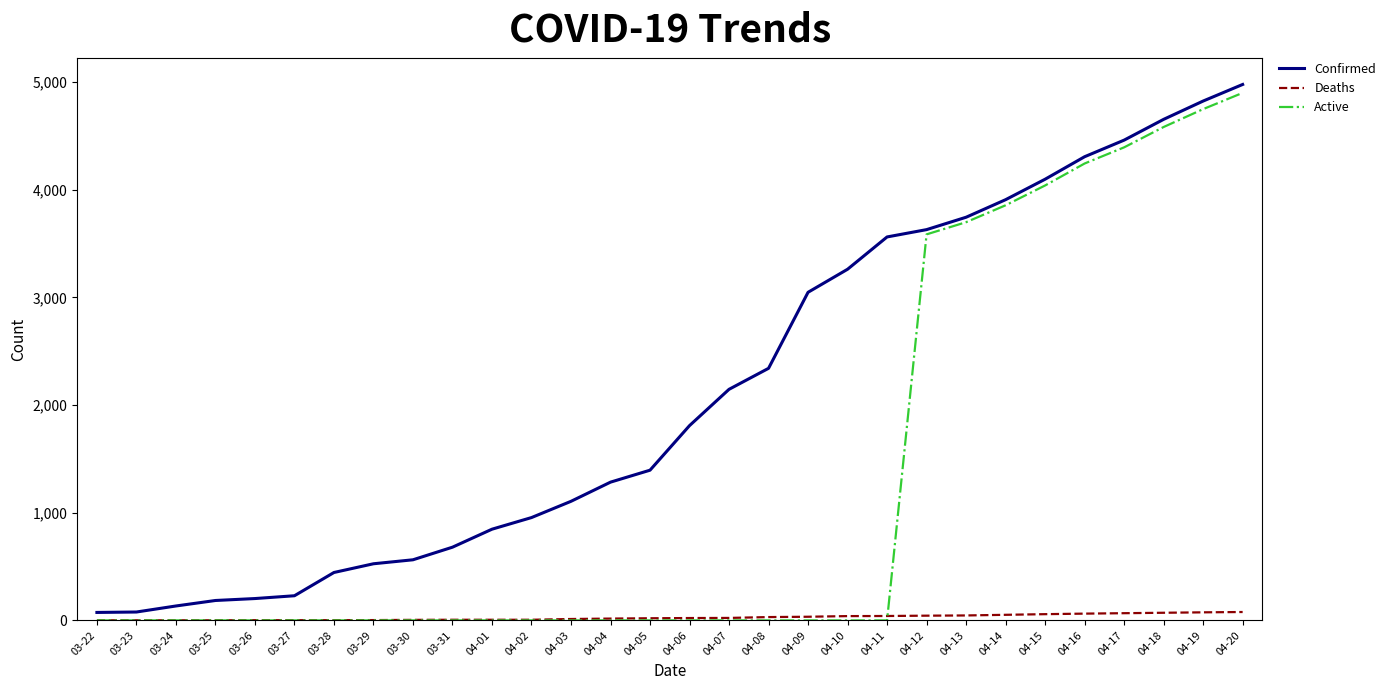

At how many categories does at least one series exceed 333?

24